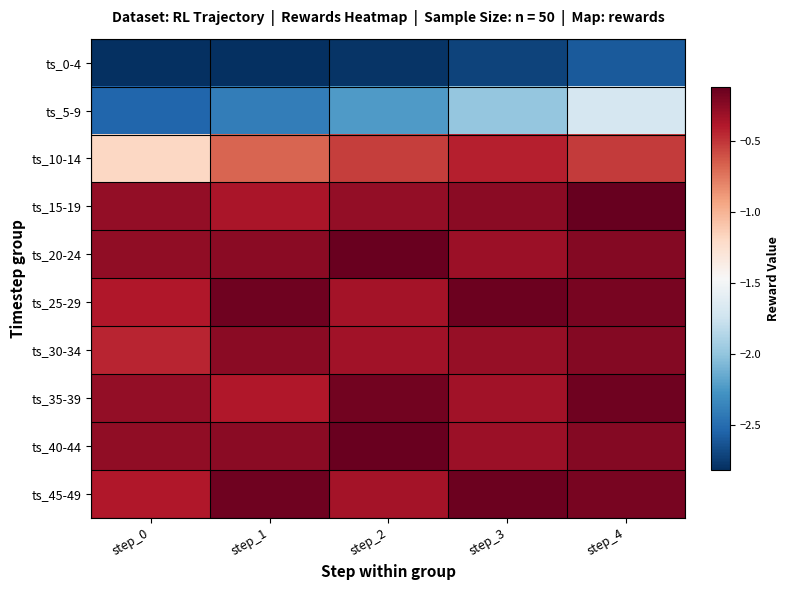

What is the difference between the highest and lowest values at step_4?

2.5